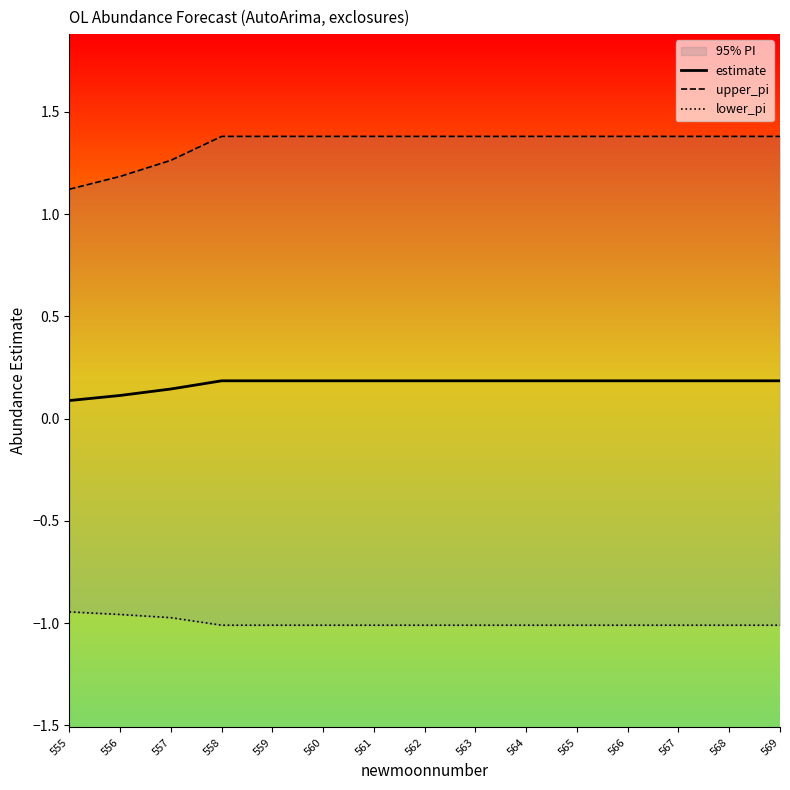

How many categories are shown in the chart?

15